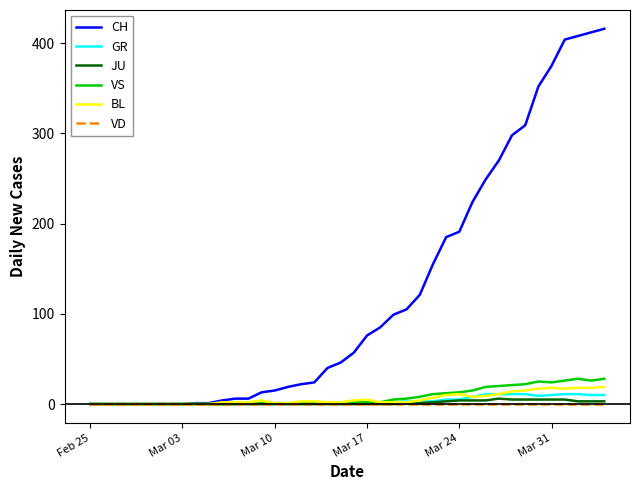

Which series has the largest total across all categories?

CH